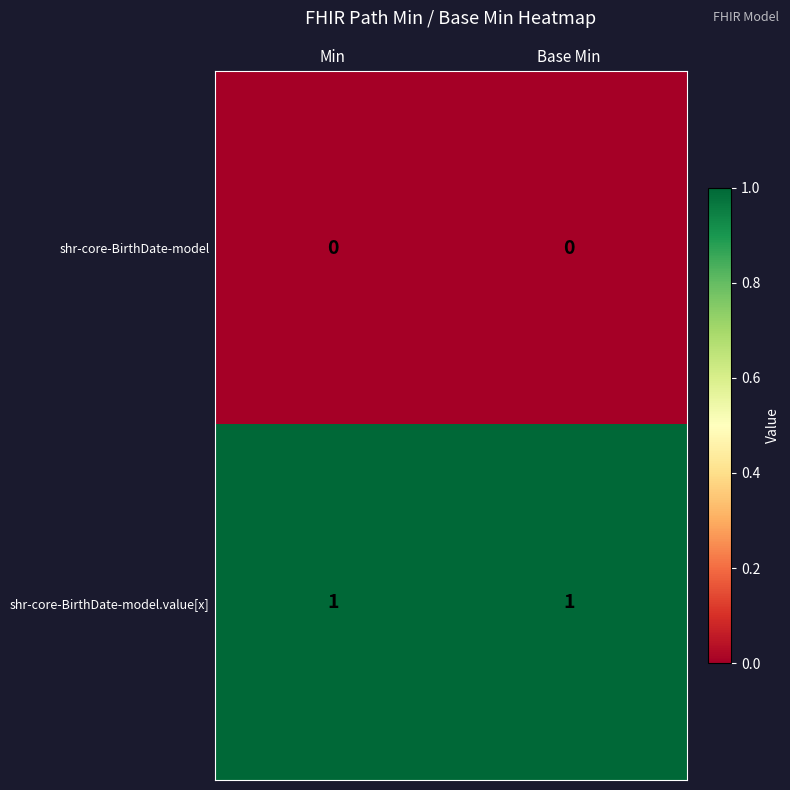

Which series has the largest total across all categories?

shr-core-BirthDate-model.value[x]